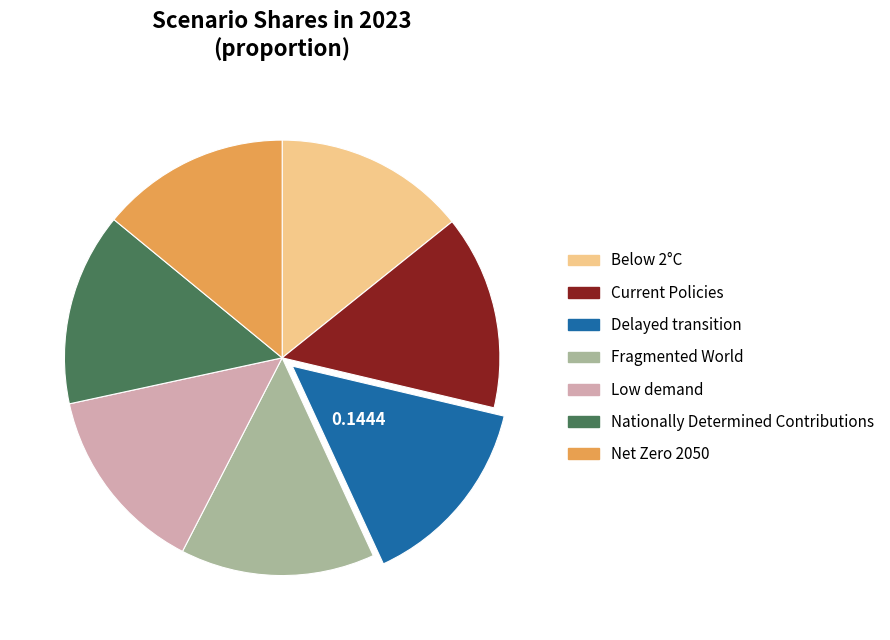

Is the sum of Delayed transition and Low demand greater than half?

No